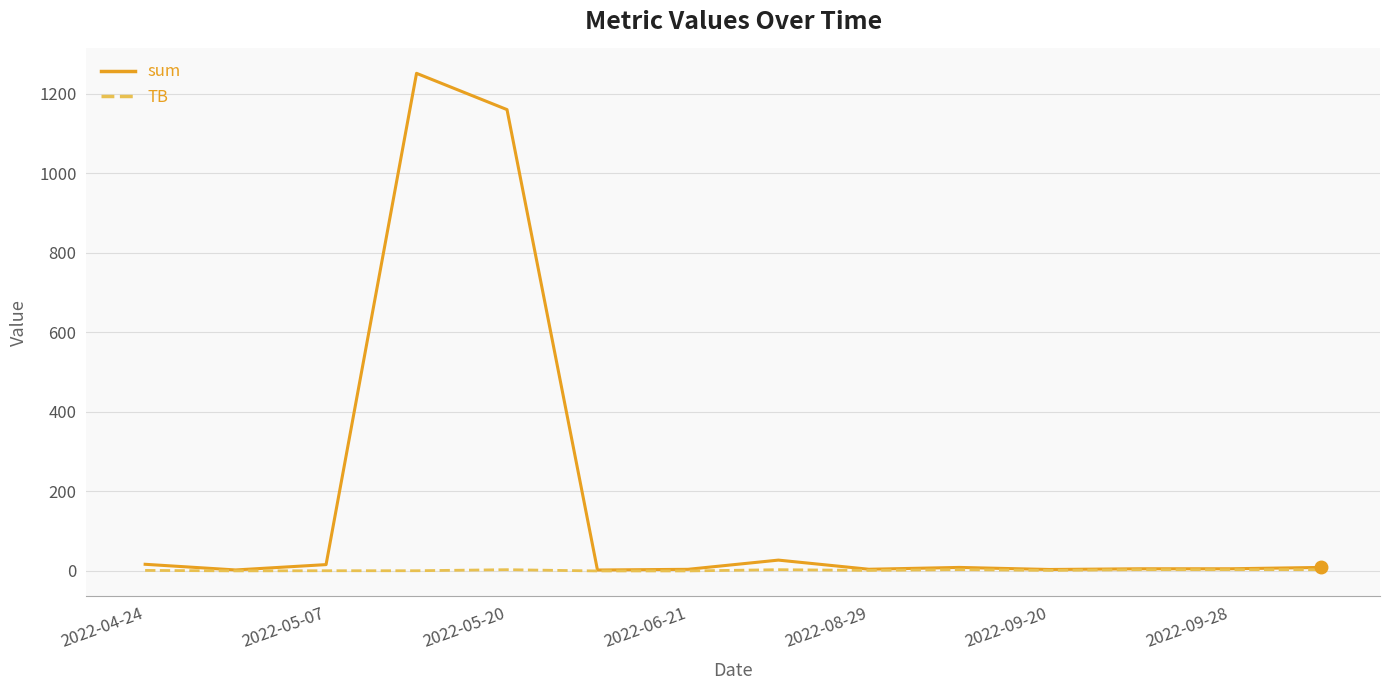

Which series has the widest spread of values?

sum